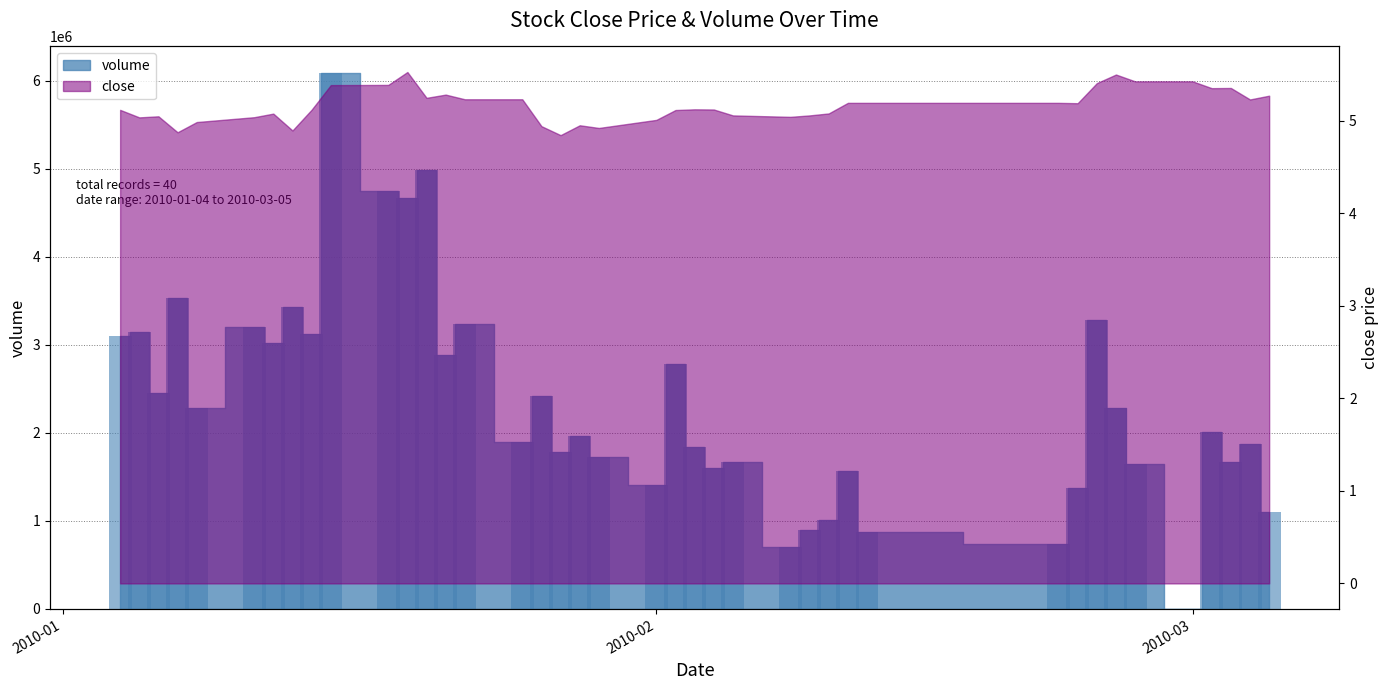

Read the value at 2010-02-03, to the nearest 100.

1844500